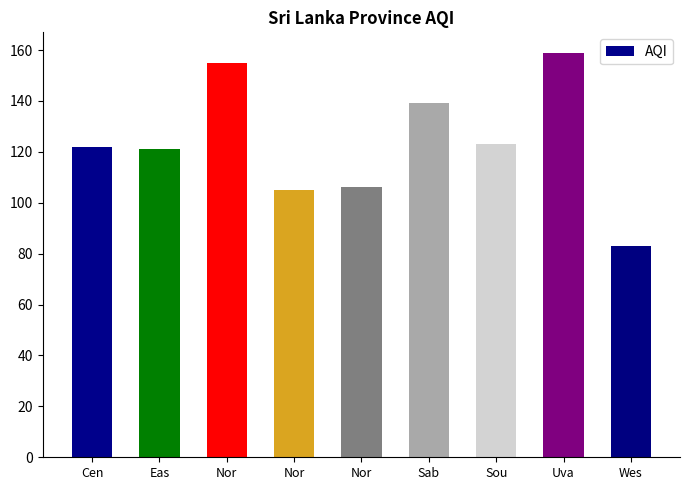

List the labels in order of value, largest first.

Uva, Nor, Sab, Sou, Cen, Eas, Nor, Nor, Wes